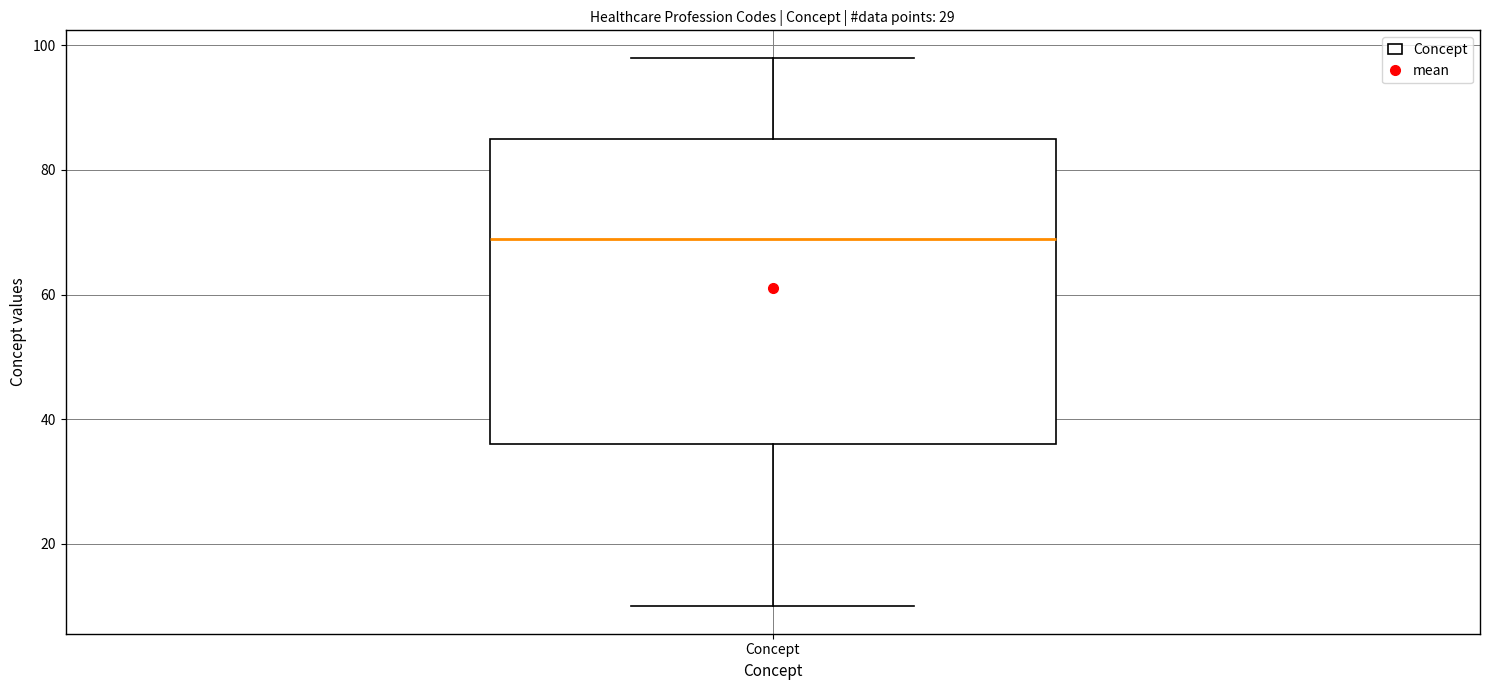

Transcribe this box plot: give where the median line is, the range the box spans, and where the two whiskers end, as read against the y-axis. The values are not printed on the chart, so give them approximately, as read against the axis.

median 70, box 36 to 86, whiskers 10 to 98